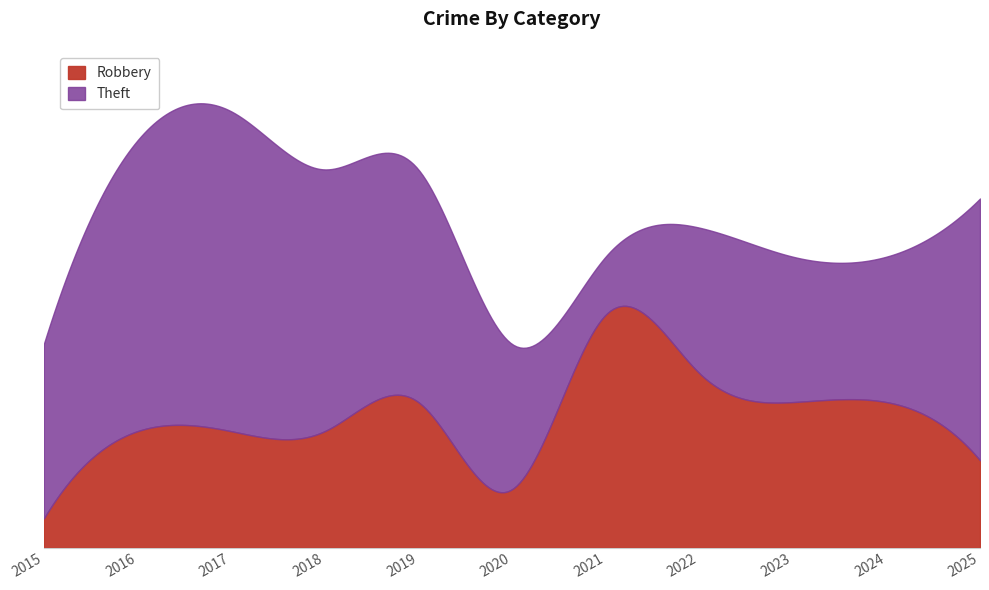

What is the highest value of the Robbery series?

8